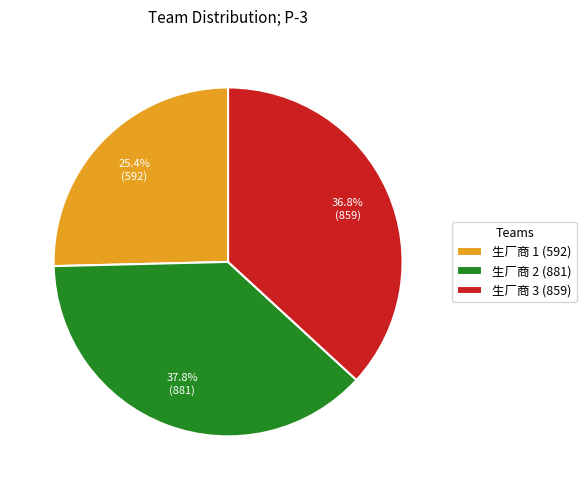

To the nearest percent, what is the combined percentage of 生厂商 3 and 生厂商 1?

62%